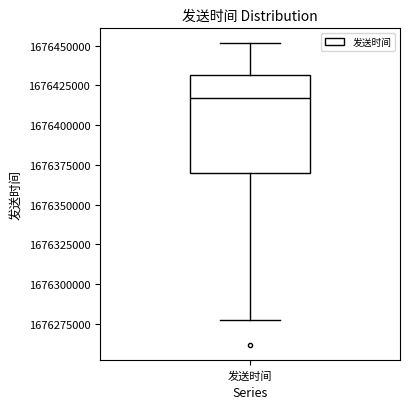

Transcribe this box plot: give where the median line is, the range the box spans, and where the two whiskers end, as read against the y-axis. The values are not printed on the chart, so give them approximately, as read against the axis.

median 1676415000, box 1676370000 to 1676430000, whiskers 1676275000 to 1676450000